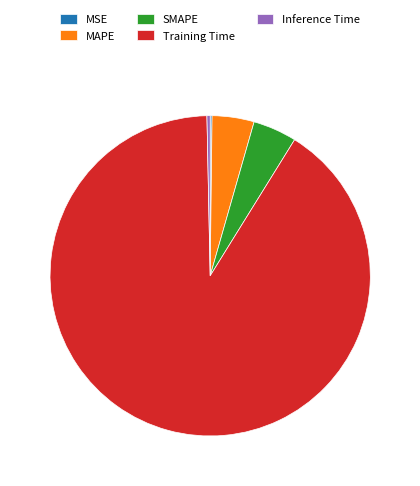

Which slice is the largest?

Training Time